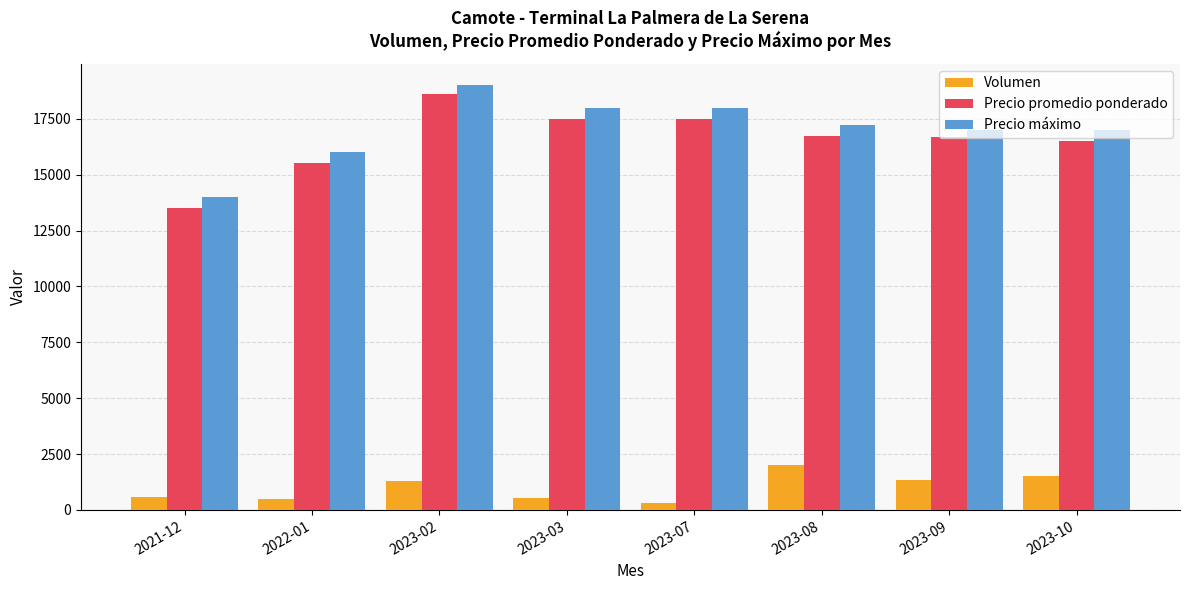

What is the label of the 6th bar from the left?

2023-08